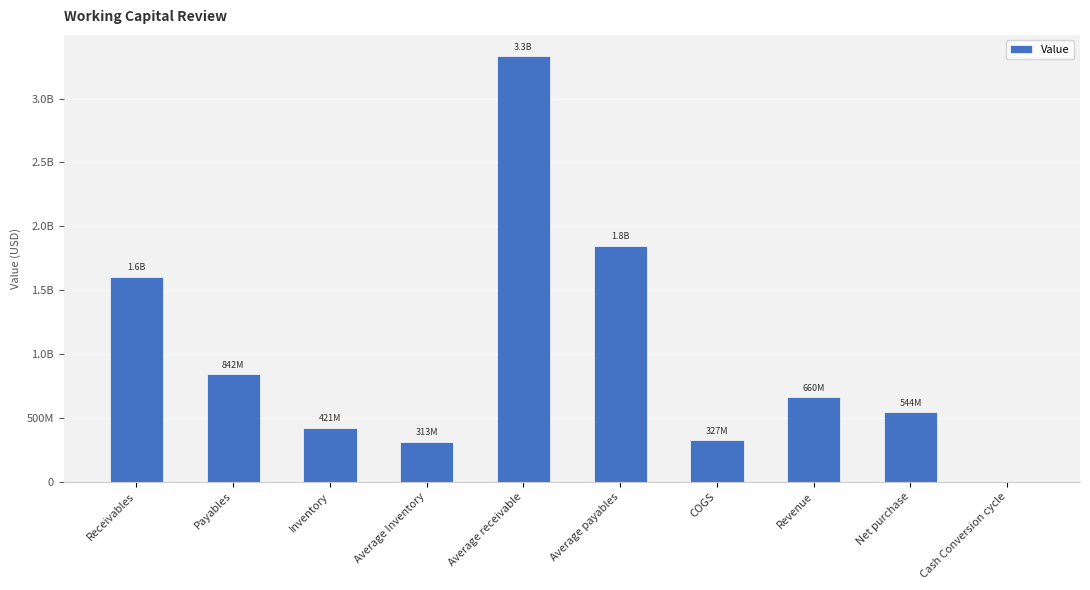

What is the label of the 8th bar from the left?

Revenue